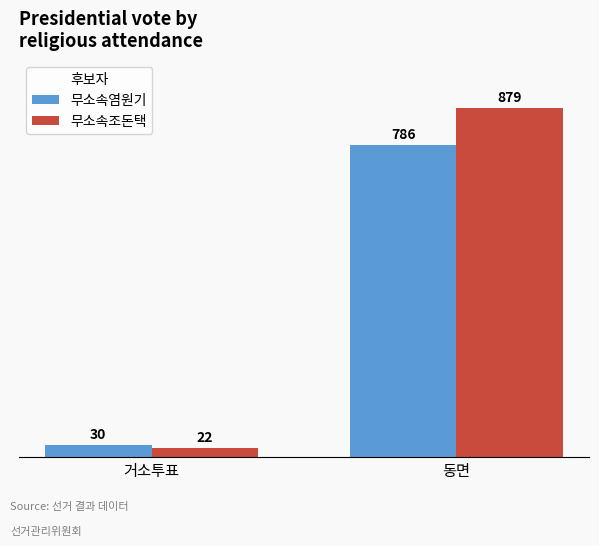

What is the sum of the 무소속조돈택 values at 동면 and 거소투표?

901